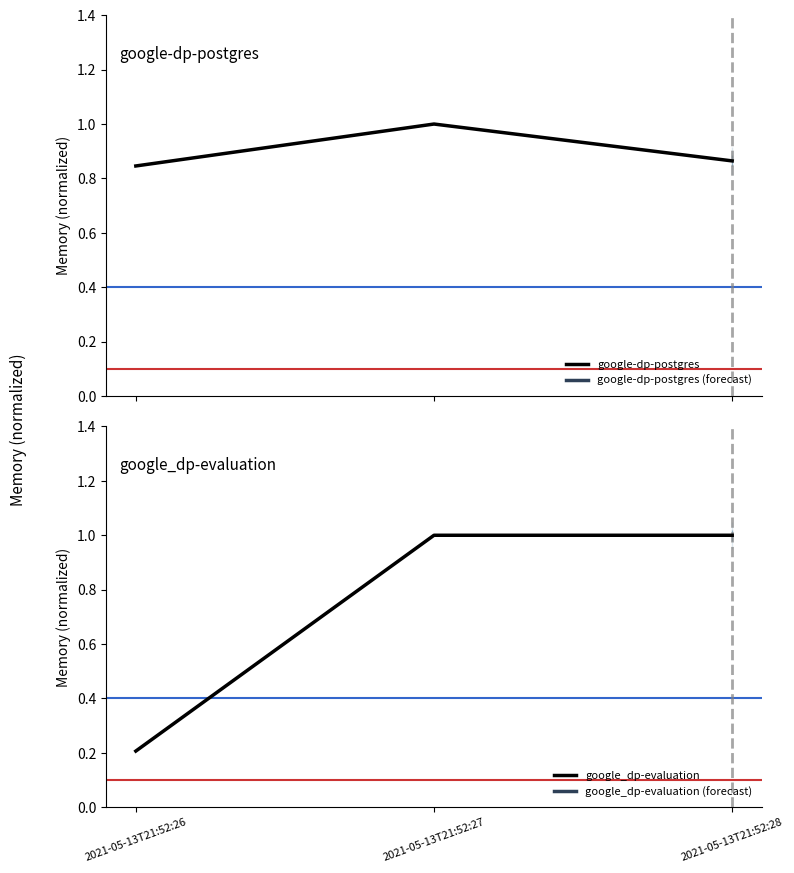

How many series are shown in this chart?

2